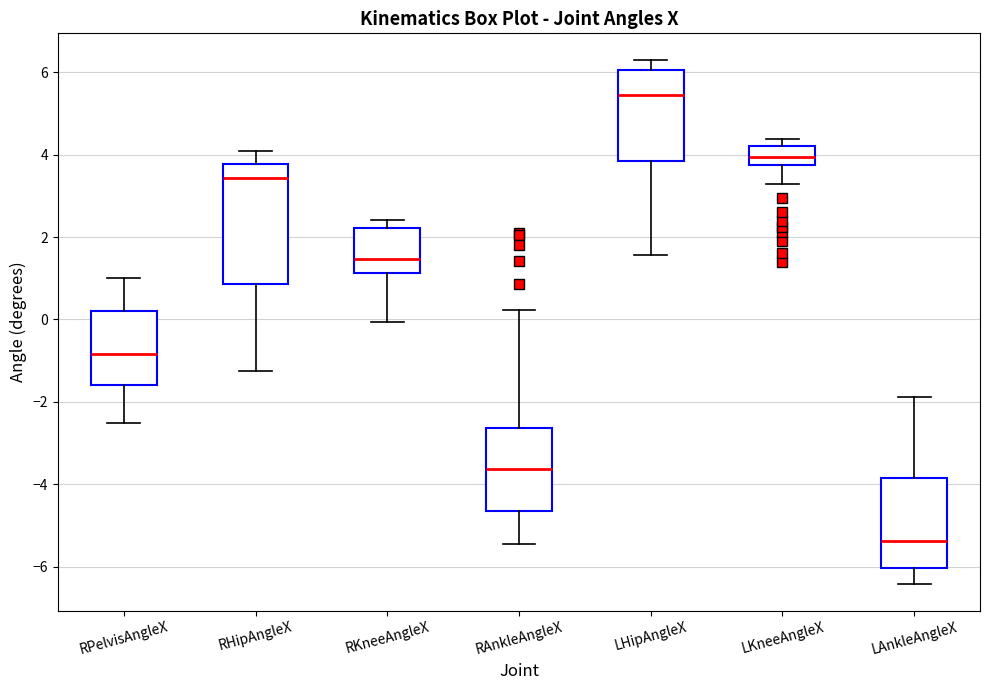

Reading left to right, transcribe this box plot: for each box, give where its median line is, the range the box spans, and where its two whiskers end, as read against the y-axis. The values are not printed on the chart, so give them approximately, as read against the axis.

RPelvisAngleX: median -0.8, box -1.6 to 0.2, whiskers -2.6 to 1.0
RHipAngleX: median 3.4, box 0.8 to 3.8, whiskers -1.2 to 4.0
RKneeAngleX: median 1.4, box 1.2 to 2.2, whiskers 0.0 to 2.4
RAnkleAngleX: median -3.6, box -4.6 to -2.6, whiskers -5.4 to 0.2
LHipAngleX: median 5.4, box 3.8 to 6.0, whiskers 1.6 to 6.4
LKneeAngleX: median 4.0, box 3.8 to 4.2, whiskers 3.2 to 4.4
LAnkleAngleX: median -5.4, box -6.0 to -3.8, whiskers -6.4 to -1.8